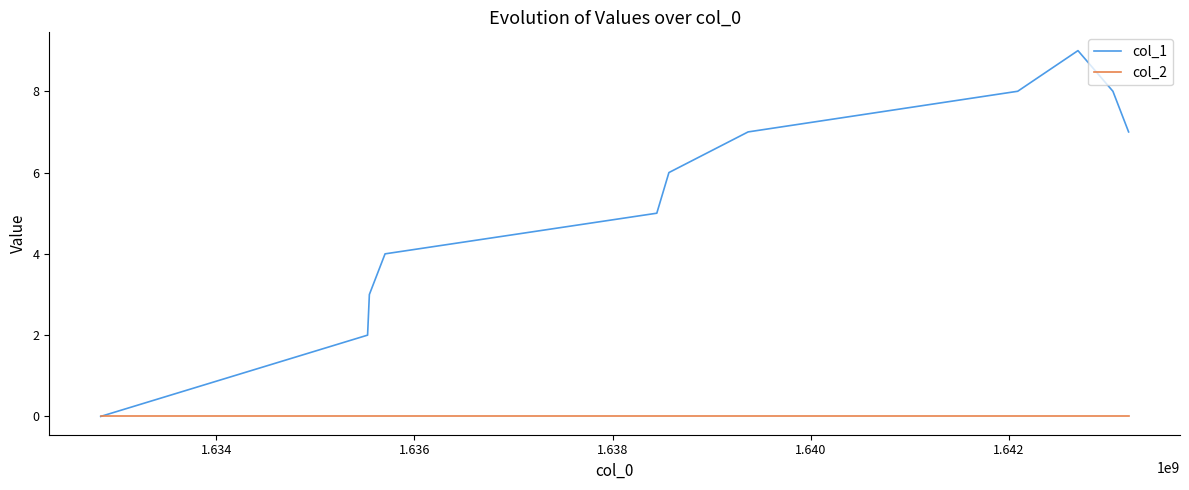

List the series in order of their overall mean, highest first.

col_1, col_2